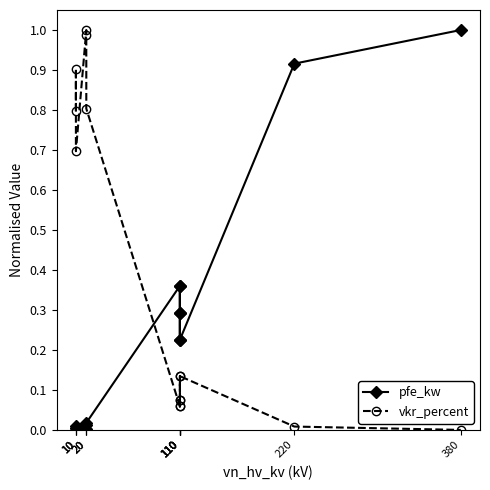

At how many categories does at least one series exceed 0?

14